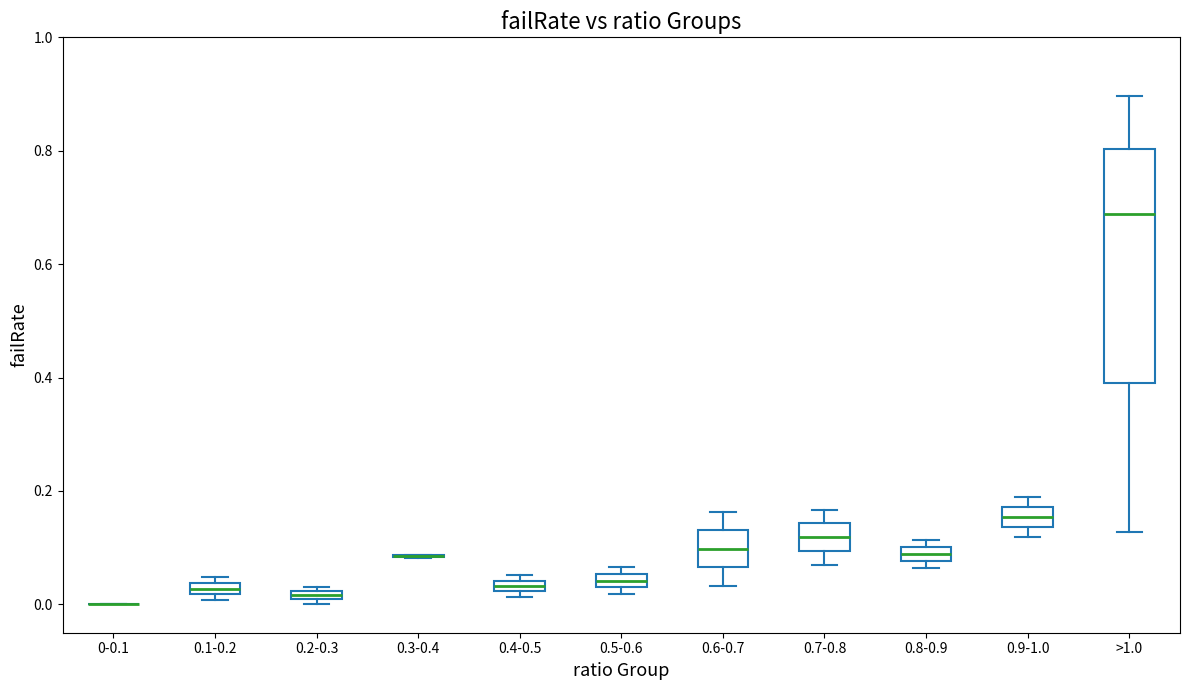

Where is the upper edge of the box for 0.9-1.0 on the y-axis? The values are not printed on the chart, so give them approximately, as read against the axis.

0.18